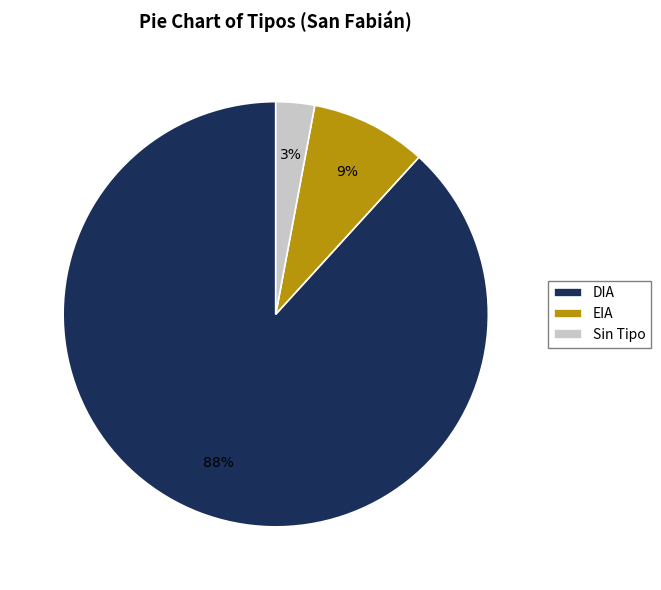

Does any single category account for the majority?

Yes